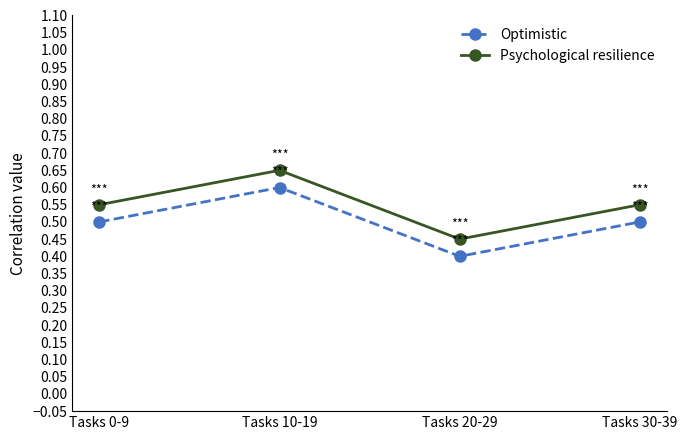

At which label does Psychological resilience reach its peak?

Tasks 10-19